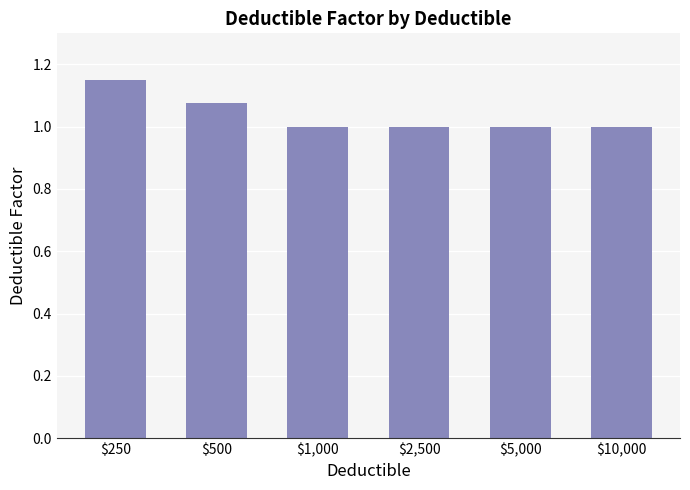

What is the sum of the values at $10,000 and $5,000?

2.0